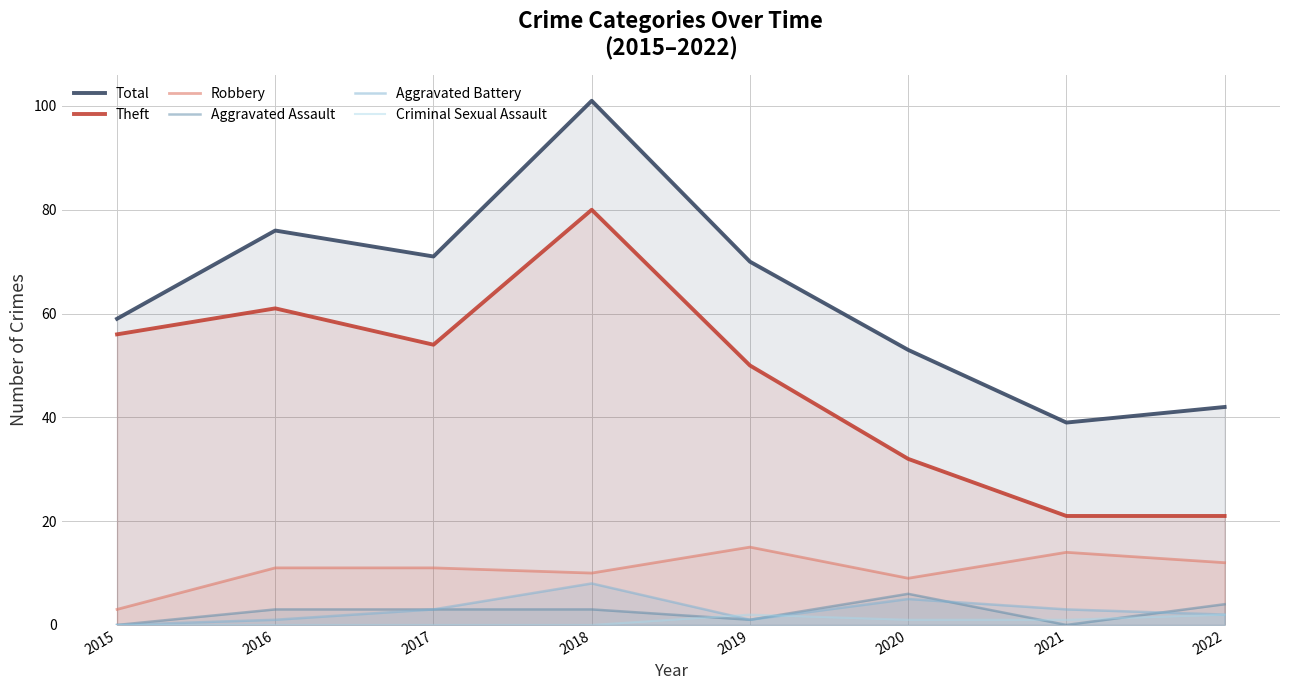

What is the spread (max minus min) of values at 2021?

39